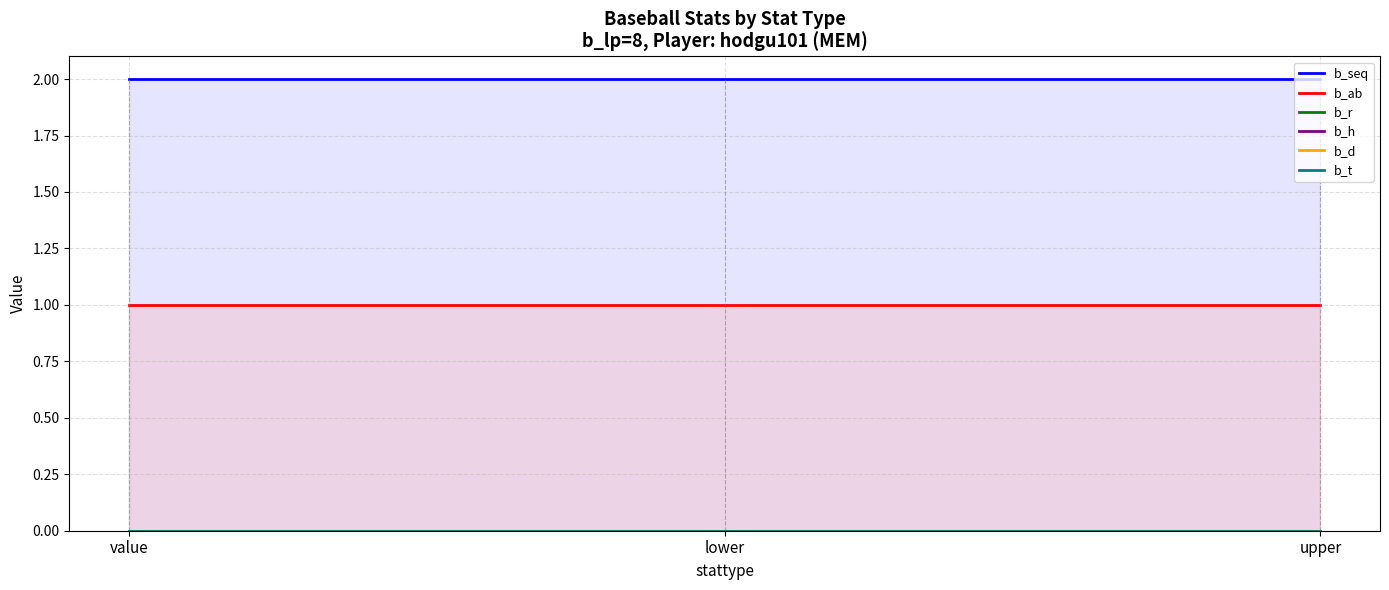

What is the approximate value of b_ab at value?

1